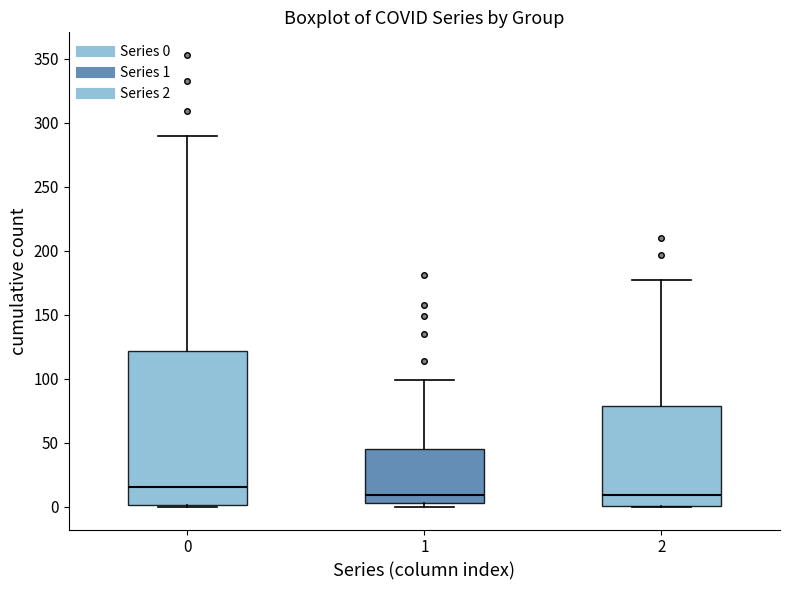

Reading left to right, read every box against the y-axis: the position of its median line, the range the box covers, and the ends of its whiskers. The values are not printed on the chart, so give them approximately, as read against the axis.

0: median 15, box 0 to 120, whiskers 0 to 290
1: median 10, box 5 to 45, whiskers 0 to 100
2: median 10, box 0 to 80, whiskers 0 to 175